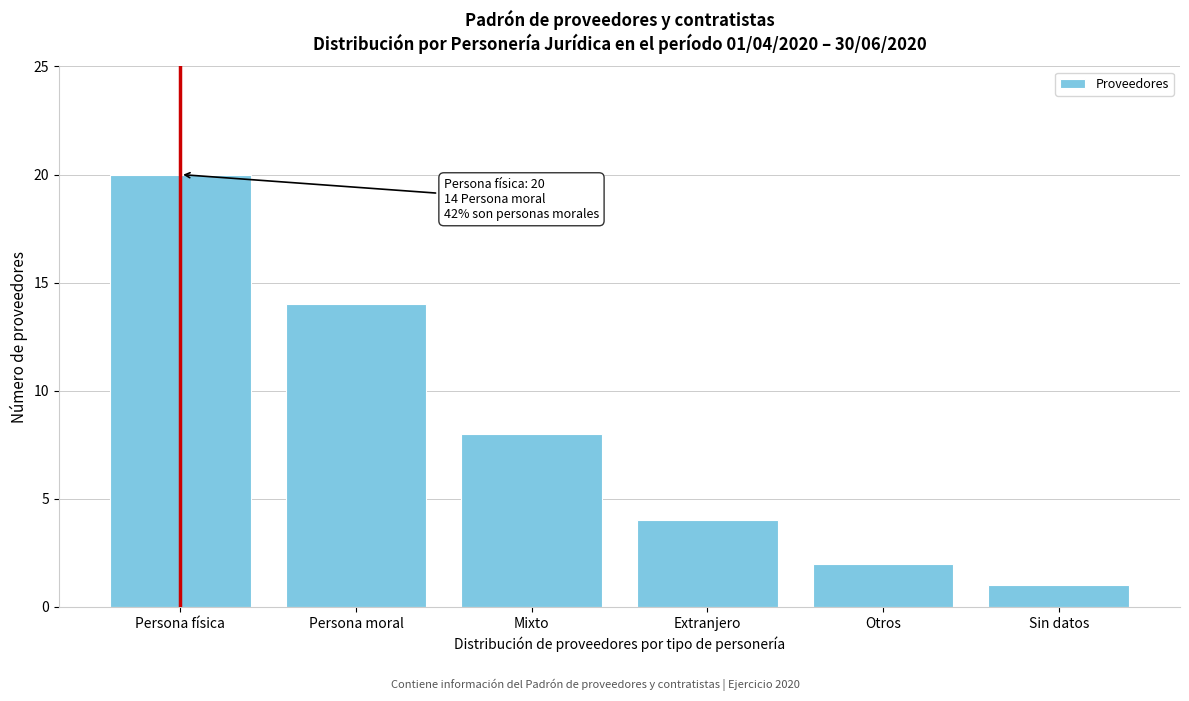

Reading left to right, what are all the values shown in this chart?

20	14	8	4	2	1